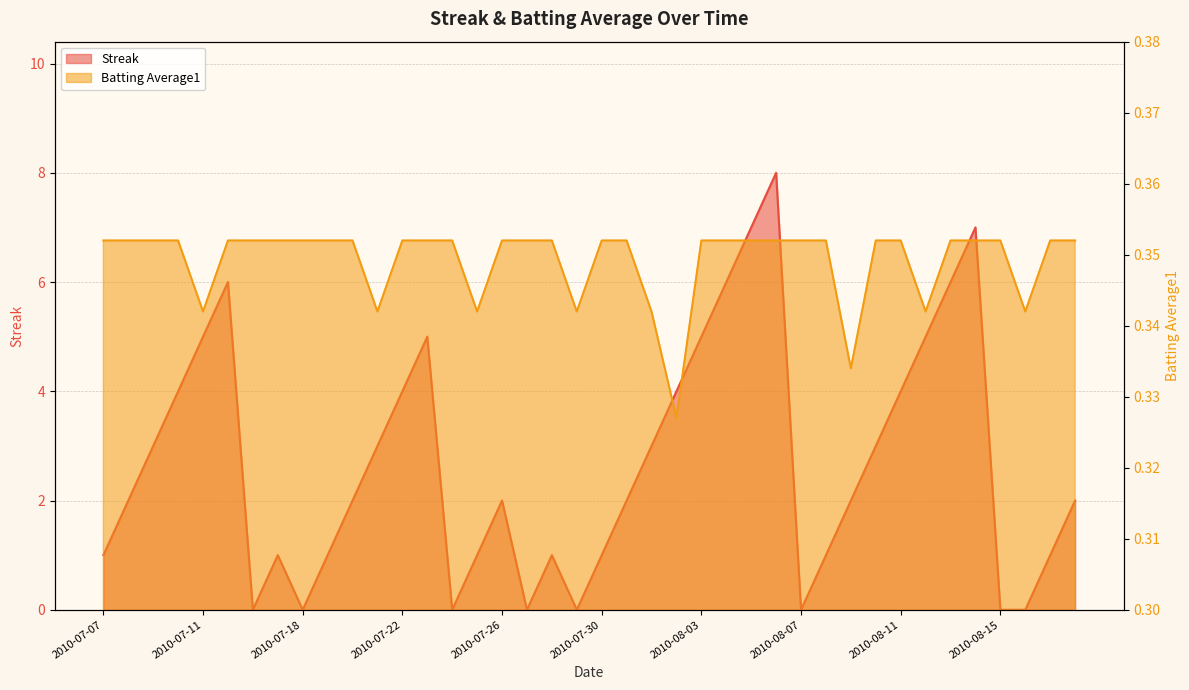

Is it true that Batting Average1 equals 0.2 at 2010-07-25?

False